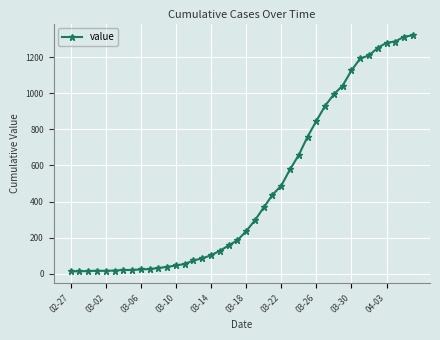

What is the difference between the second highest and second lowest values?

1299